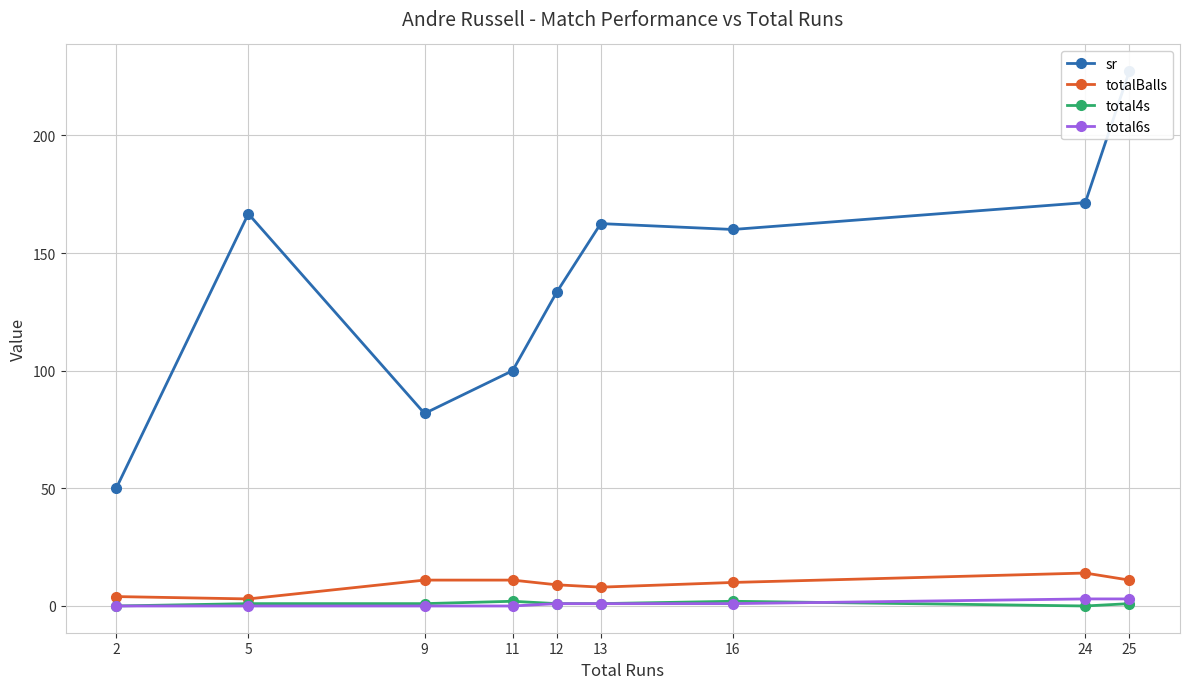

What is the total value across all series at 25?

242.3